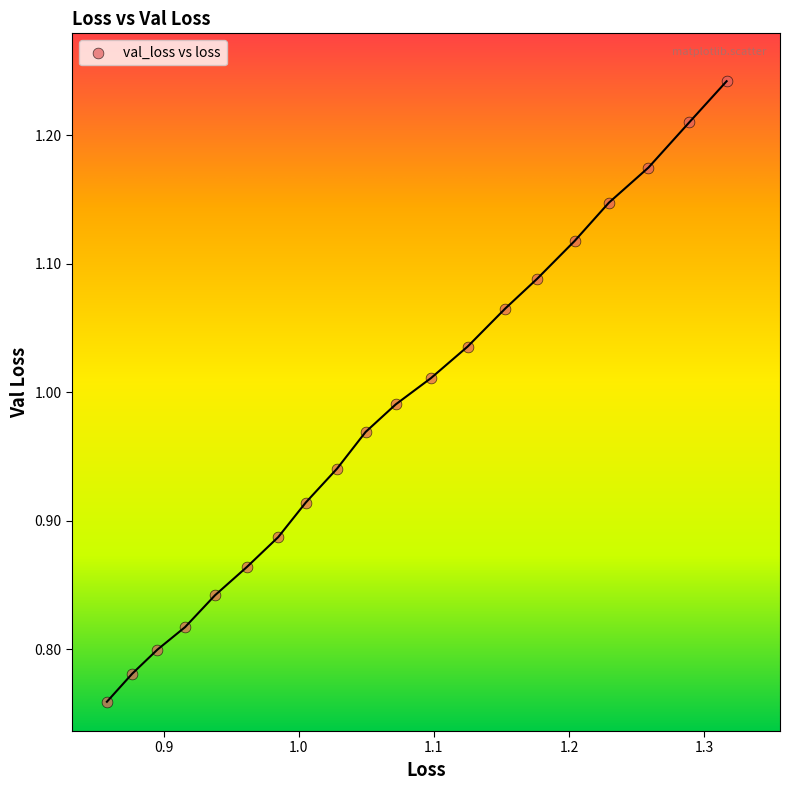

What is the range of X values (max minus min)?

0.5